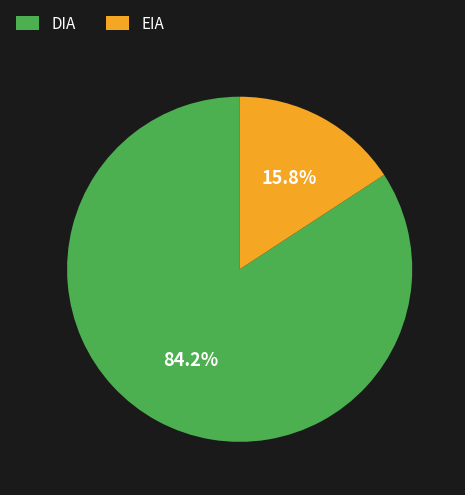

Which slice represents more than half of the pie?

DIA